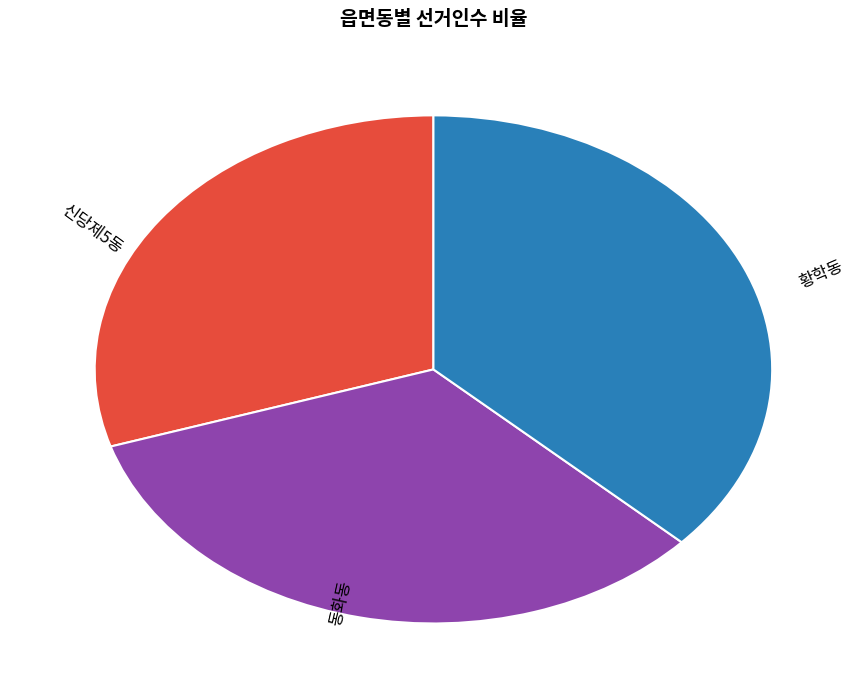

Count the number of slices in the pie.

3